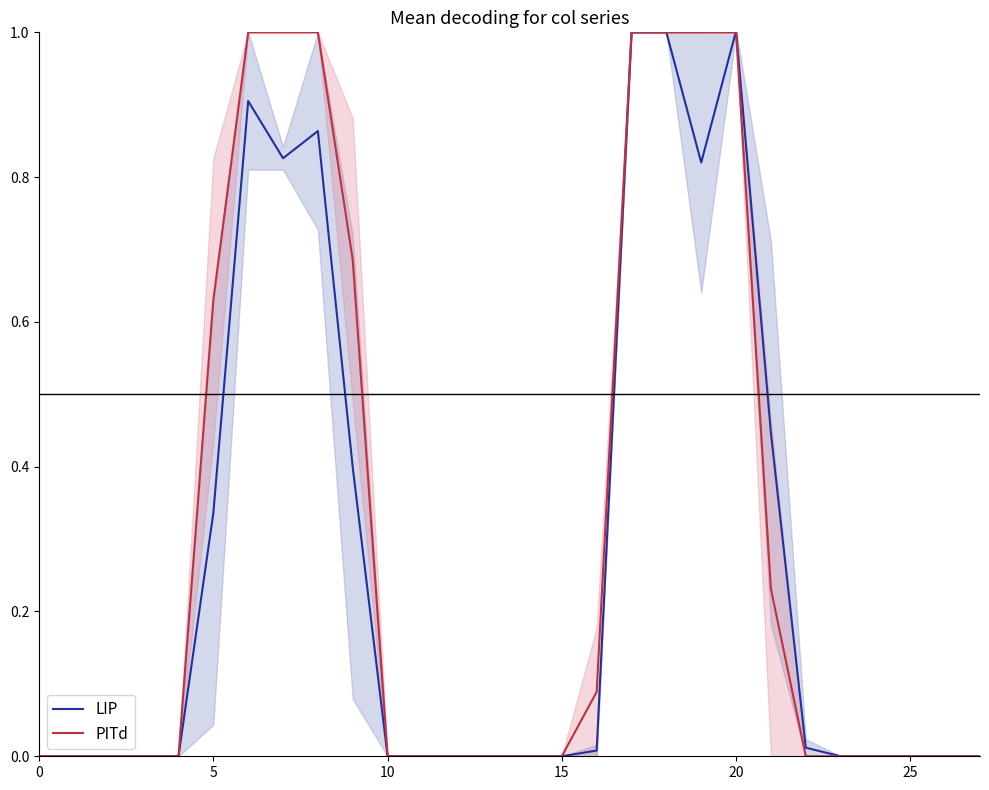

What is the difference between the LIP values at 10 and 17?

1.0